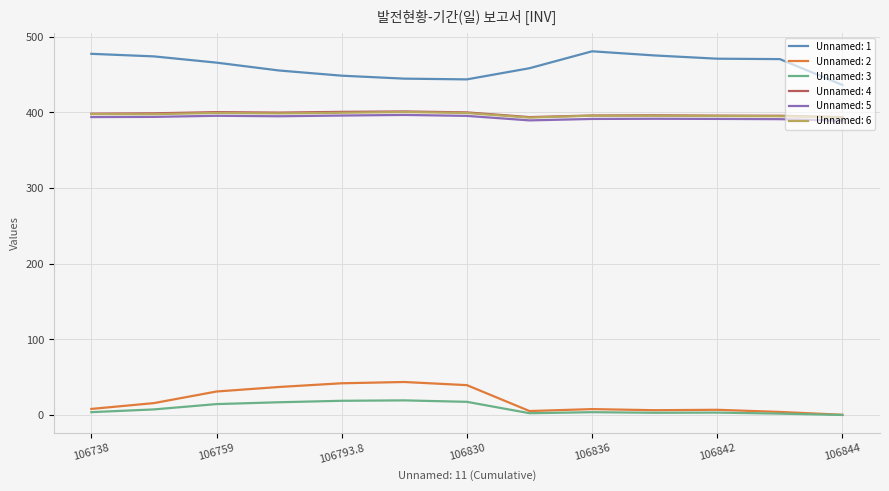

Does the chart have visible grid lines?

Yes